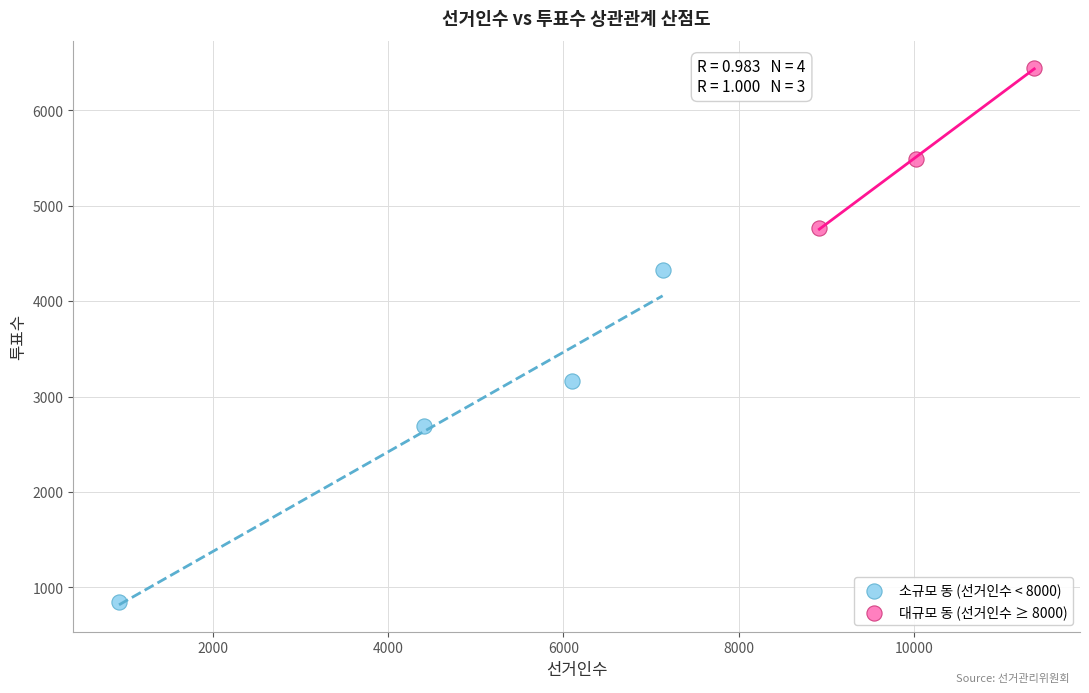

Which series contains the highest Y value?

대규모 동 (선거인수 ≥ 8000)